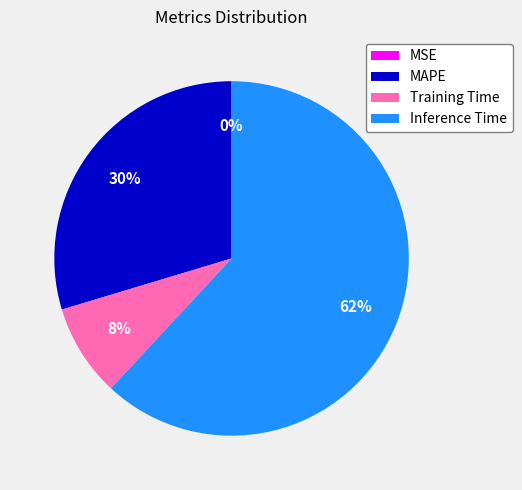

Is there any slice that represents more than half of the pie?

Yes